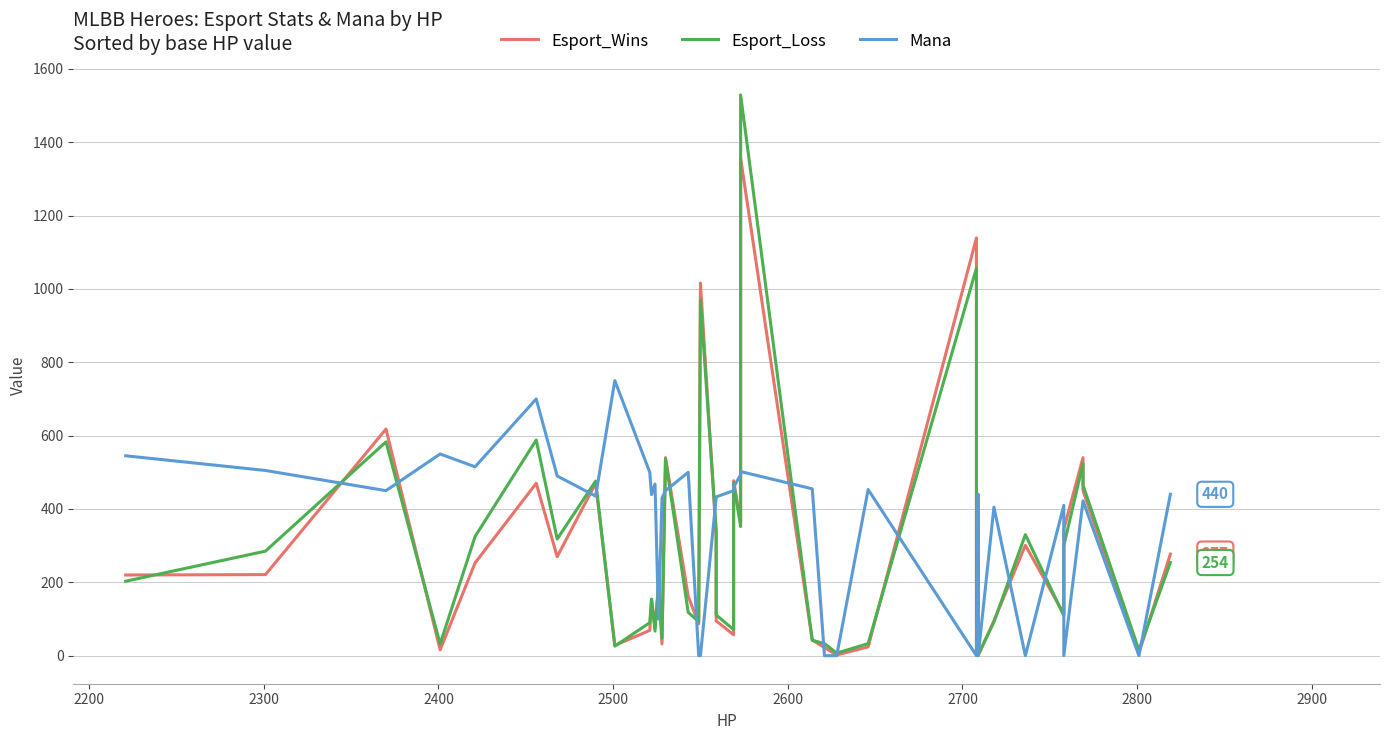

How many intersections are there between Mana and Esport_Wins?

22